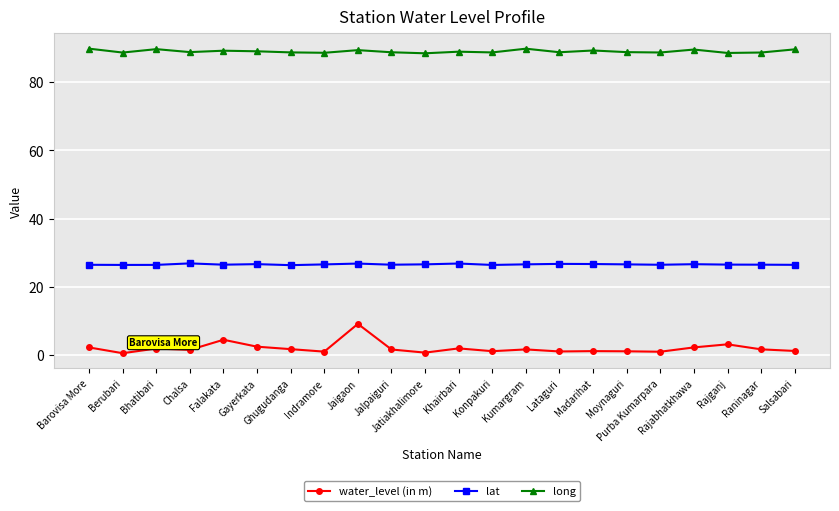

What is the difference between the maximum and minimum values in the lat series?

0.5